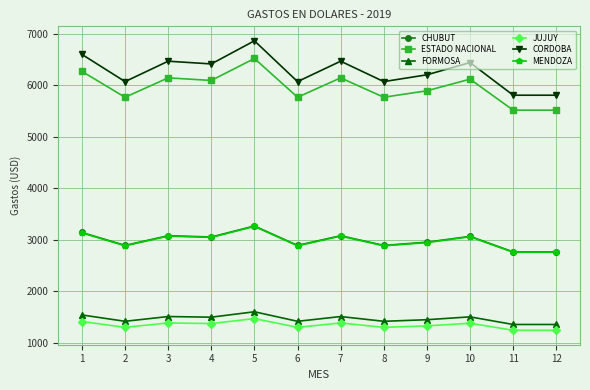

Is it true that FORMOSA equals 1505.3 at 10?

True